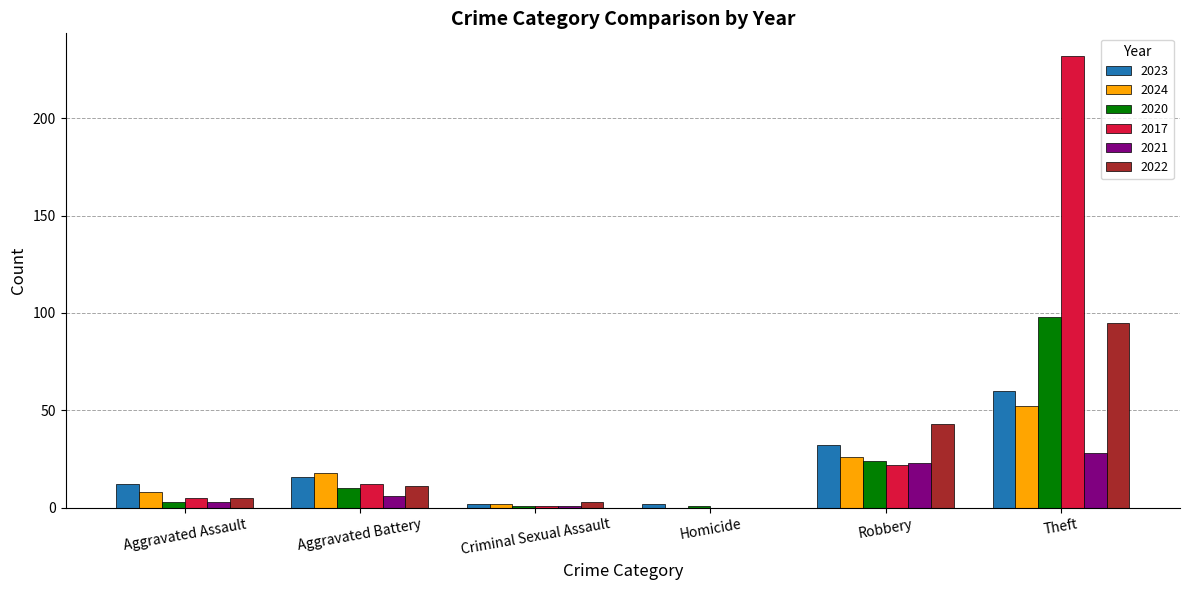

What is the average value of the 2023 series?

21